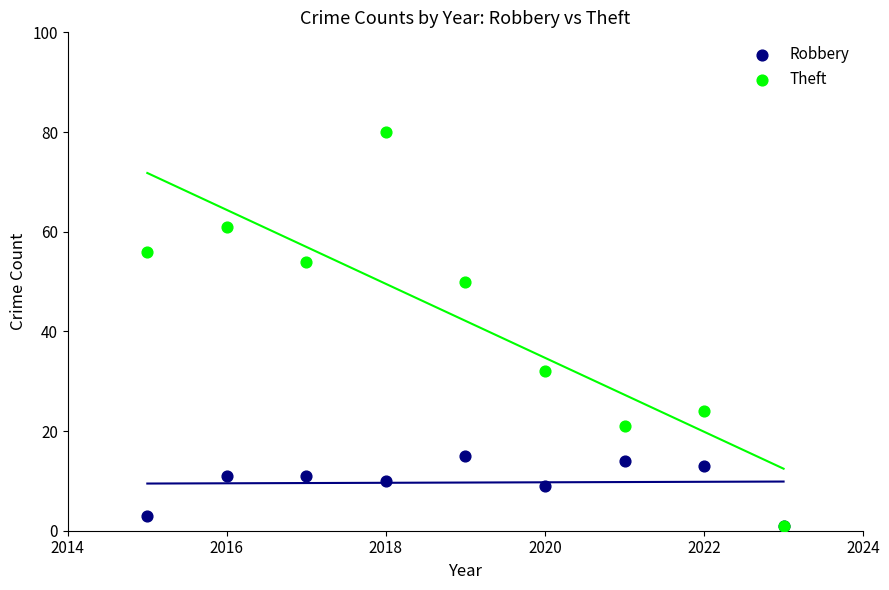

Across all series, what Y value is closest to 40?

32